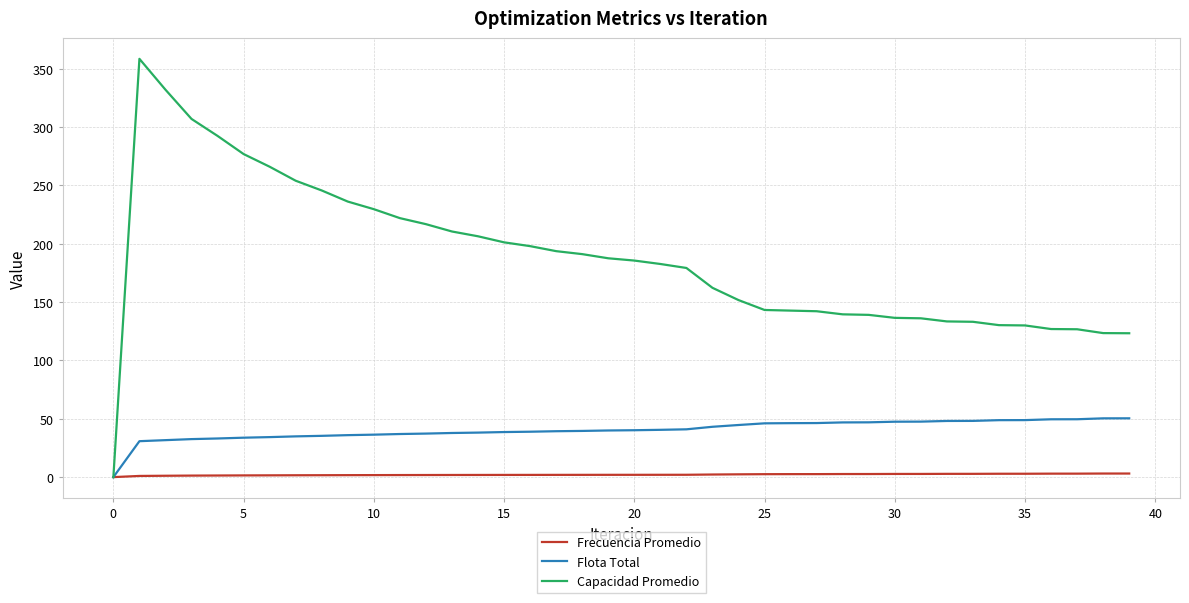

List the series in order of their peak value, lowest first.

Frecuencia Promedio, Flota Total, Capacidad Promedio